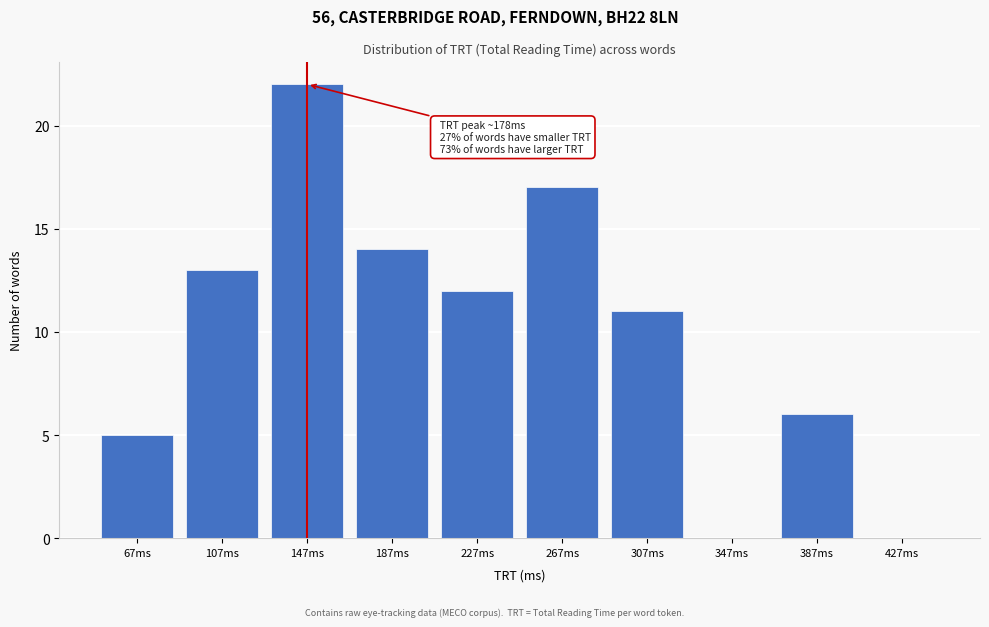

Reading left to right, what are all the values shown in this chart?

67ms=5	107ms=13	147ms=22	187ms=14	227ms=12	267ms=17	307ms=11	347ms=0	387ms=6	427ms=0